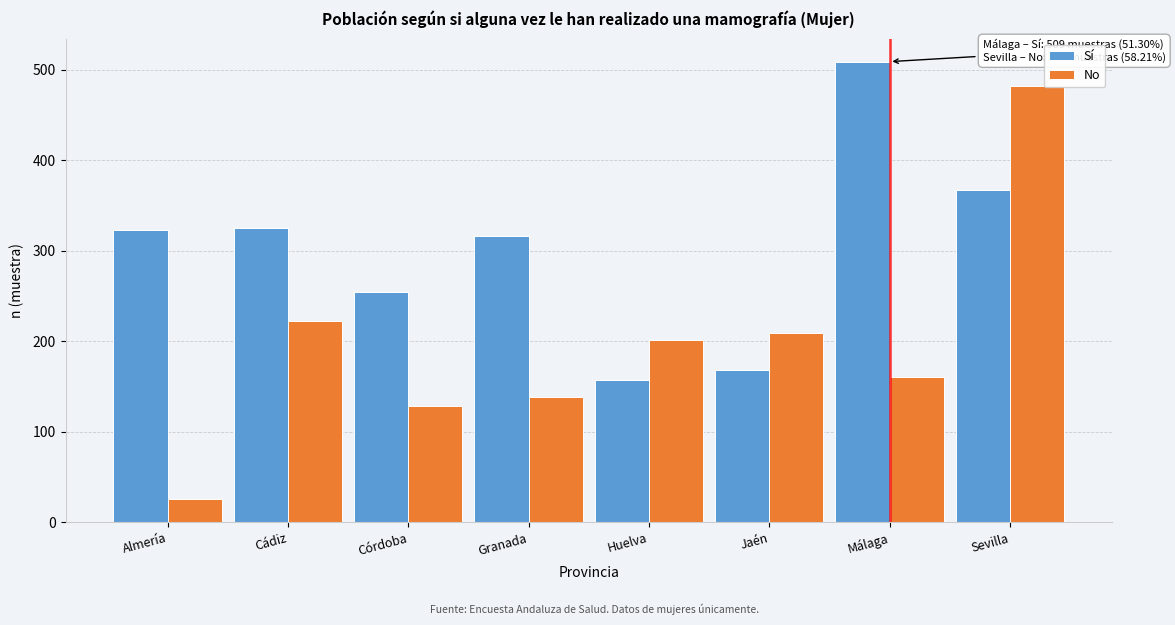

List the series in order of their overall mean, highest first.

Sí, No